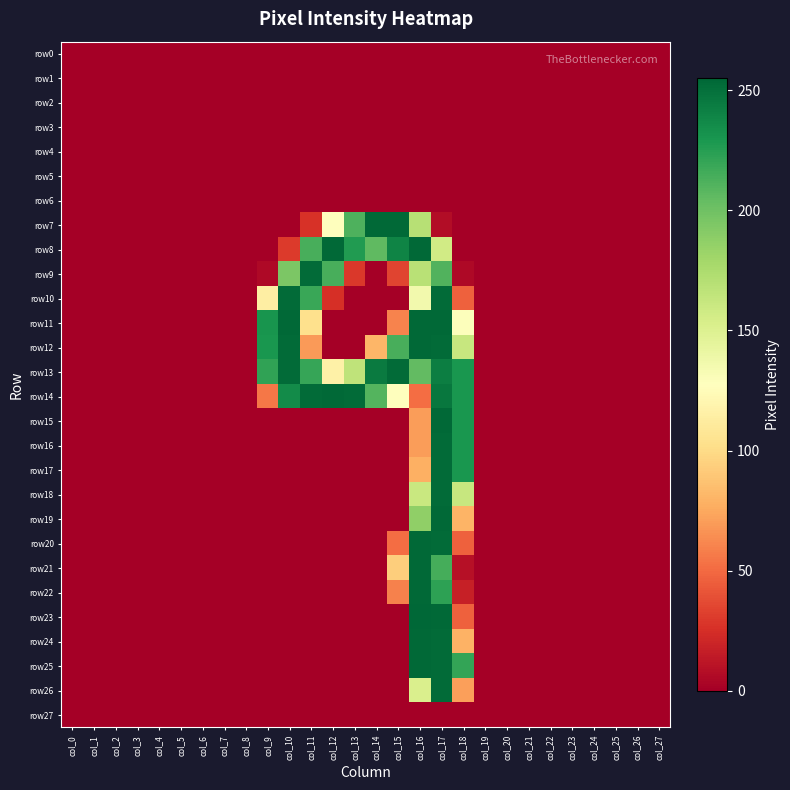

How many categories are shown in the chart?

28